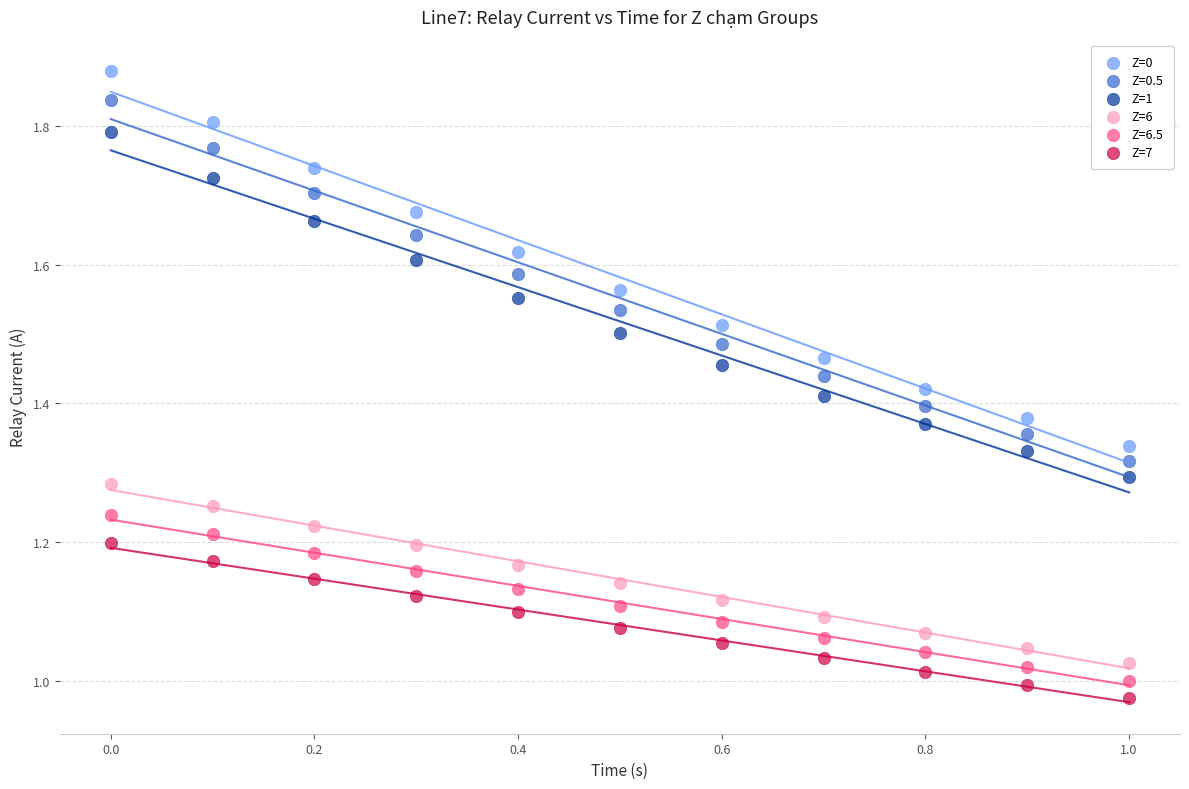

Across all data points, what is the range of Y values (max minus min)?

0.9